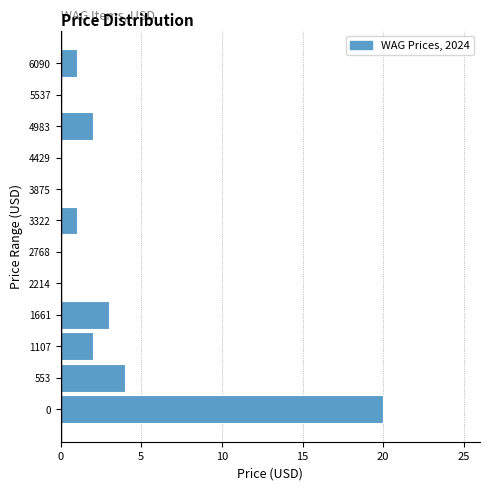

Reading bottom to top, what are all the values shown in this chart?

0=20	553=4	1107=2	1661=3	2214=0	2768=0	3322=1	3875=0	4429=0	4983=2	5537=0	6090=1